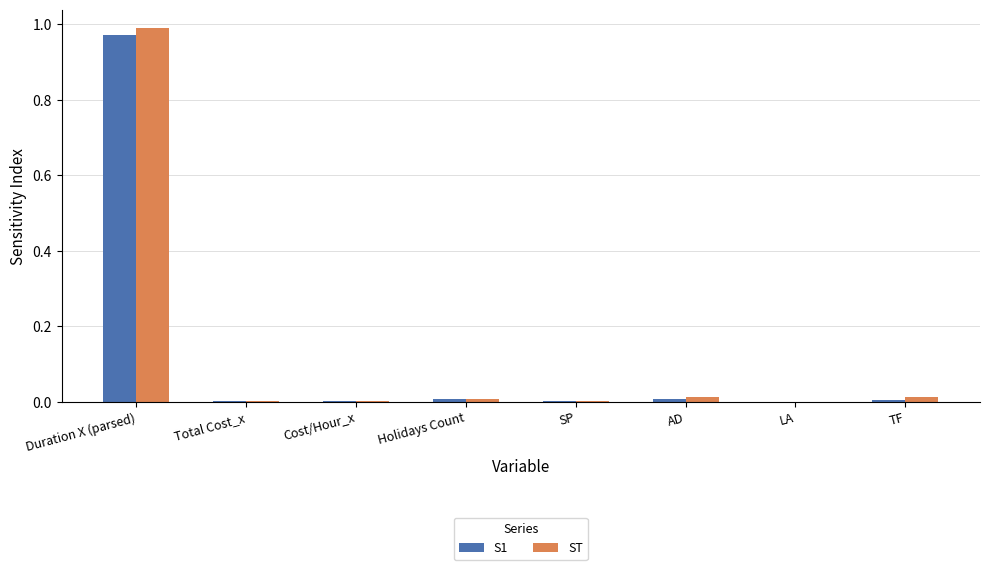

Between Duration X (parsed) and AD, which series saw the biggest shift?

ST